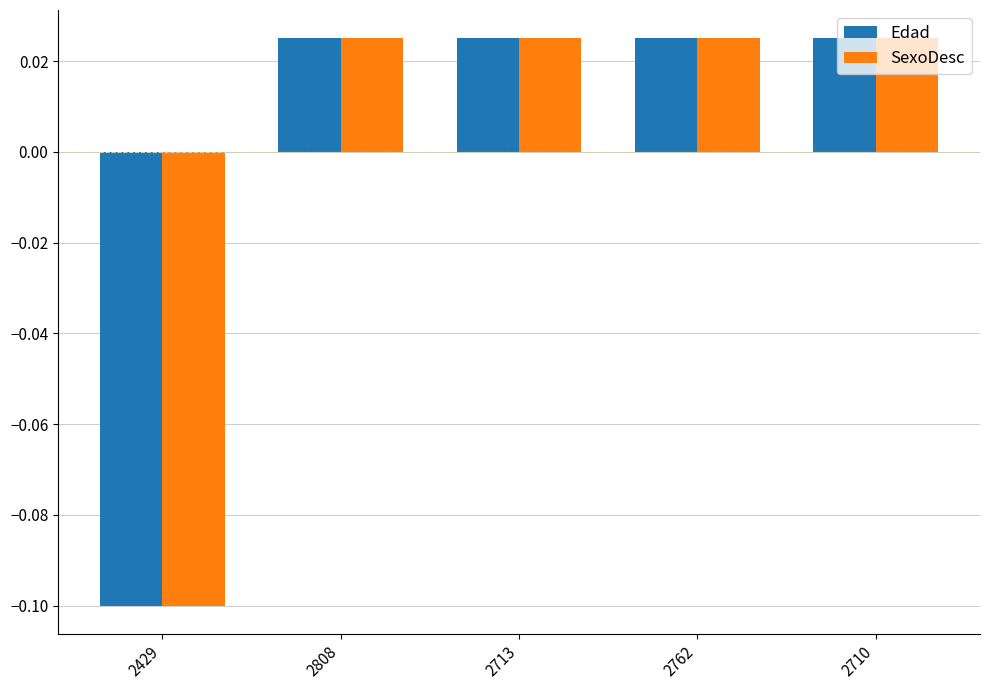

At how many categories does at least one series exceed 0?

4